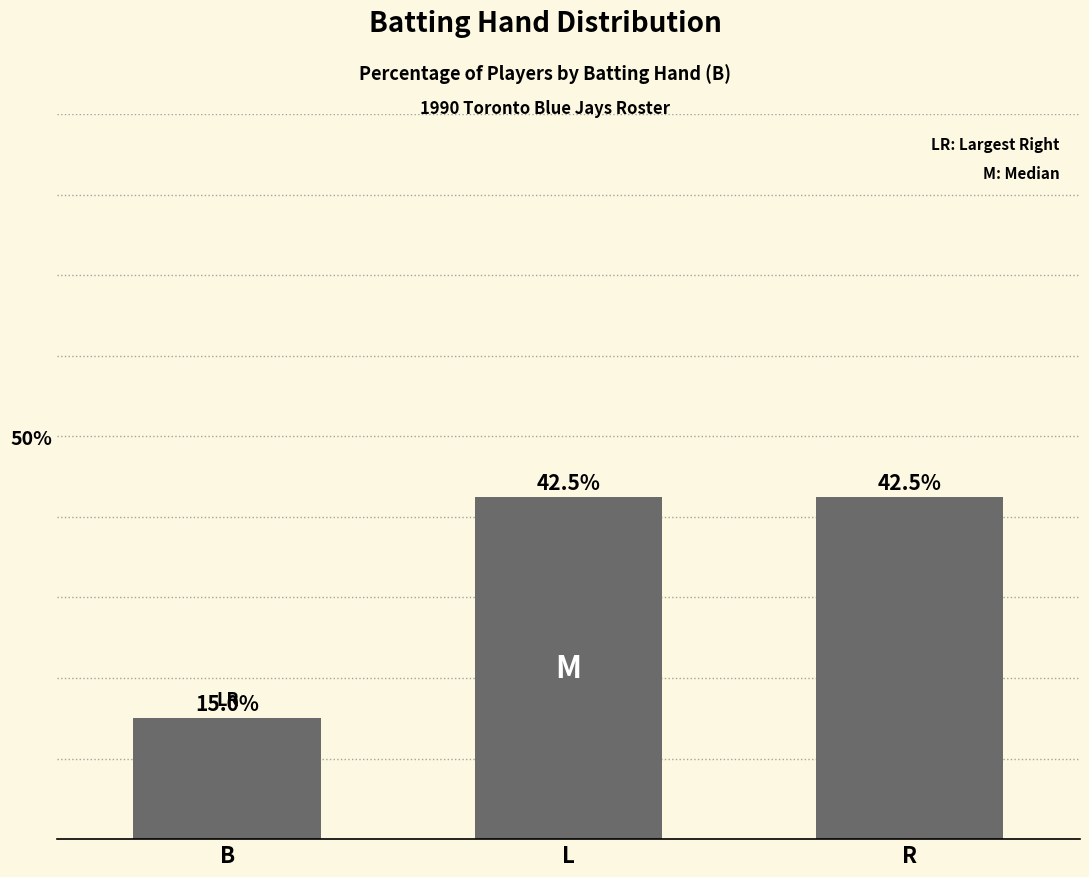

Reading left to right, what are all the values shown in this chart?

15.0	42.5	42.5